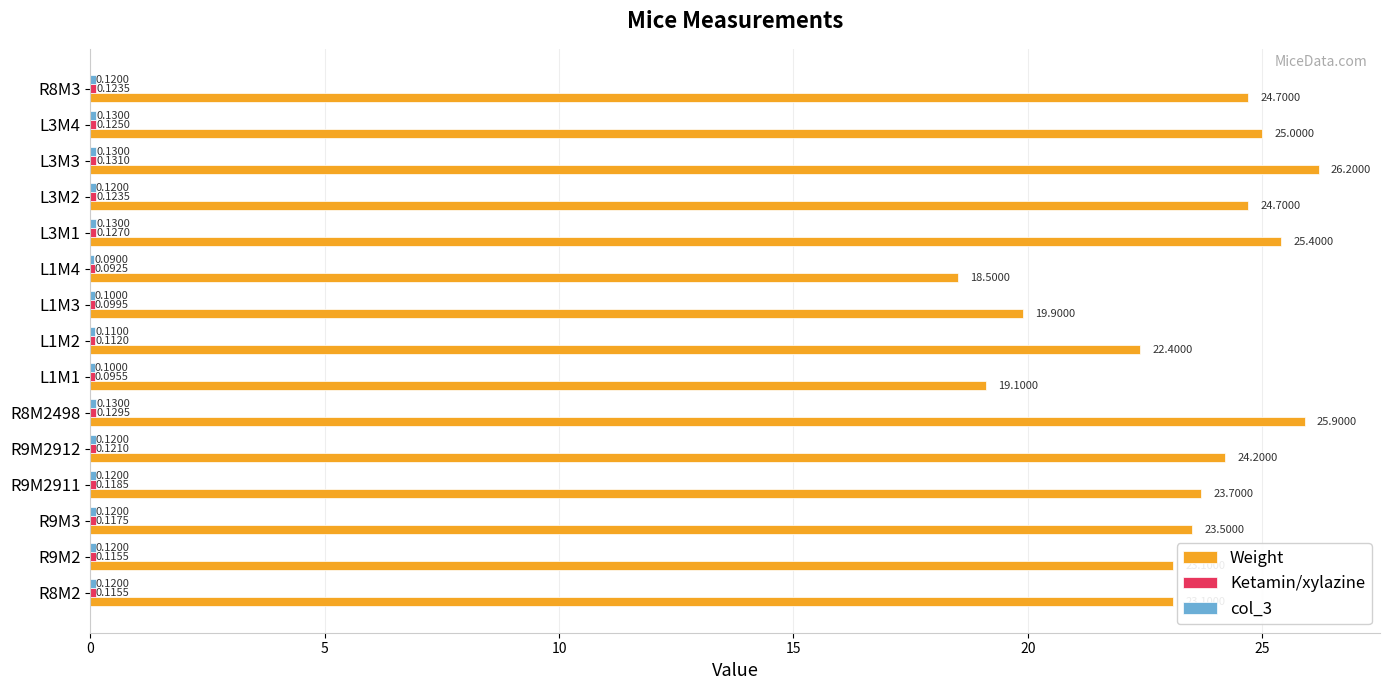

What is the total value across all series at L1M4?

18.7